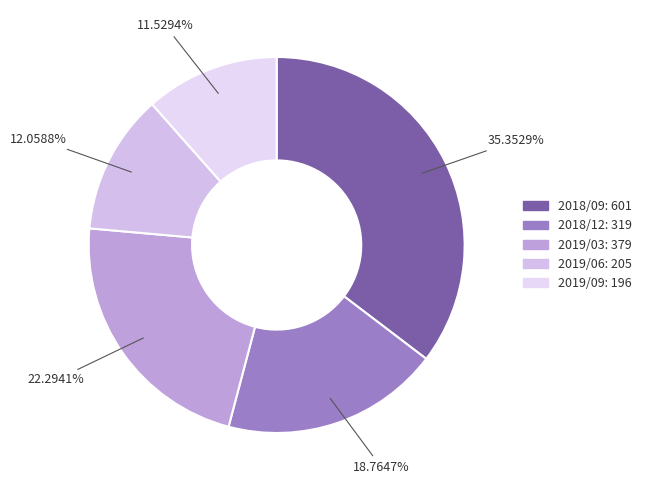

What percentage is the 2019/09 slice, to the nearest percent?

12%